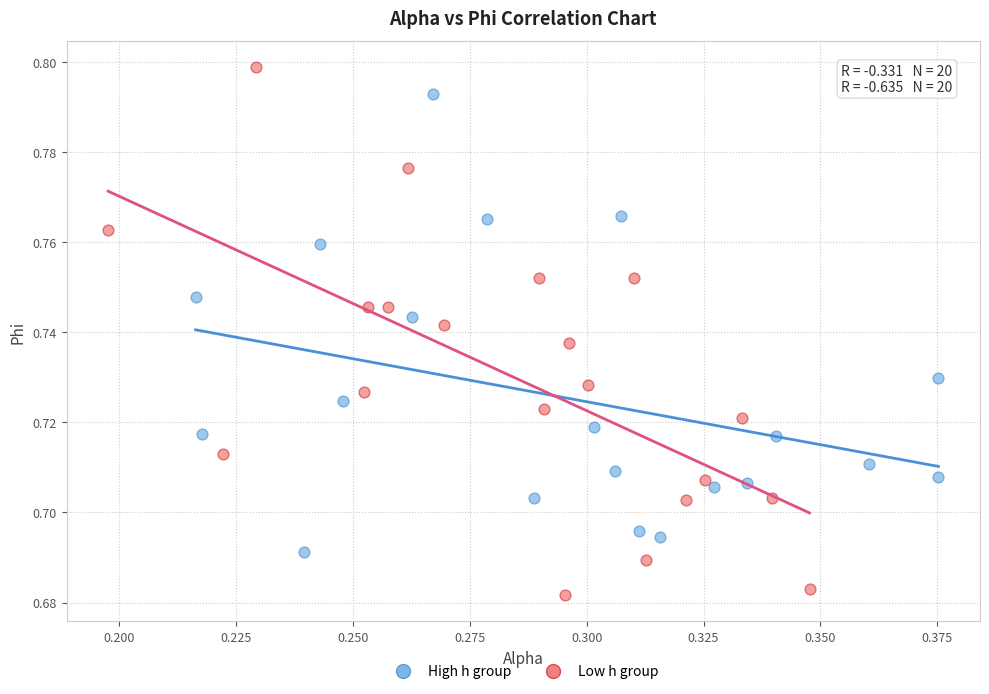

Which series reaches the minimum Y coordinate?

Low h group